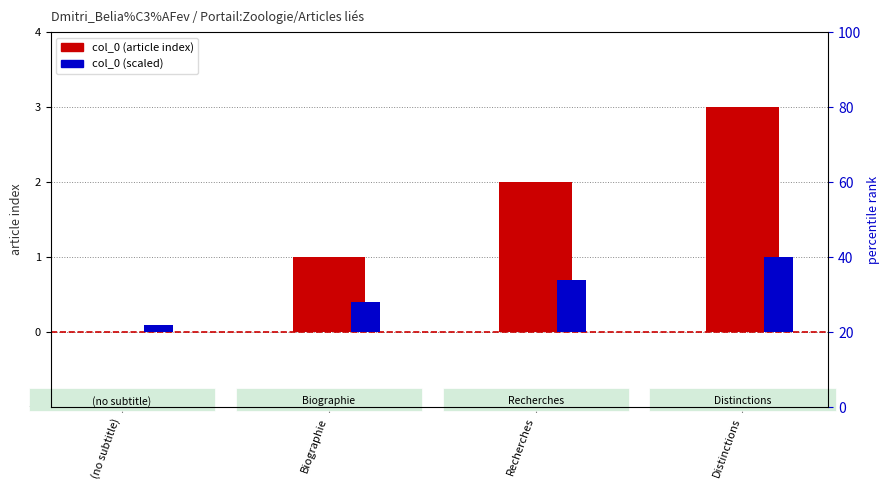

Rank the series by their maximum value, from lowest to highest.

col_0 (scaled), col_0 (article index)